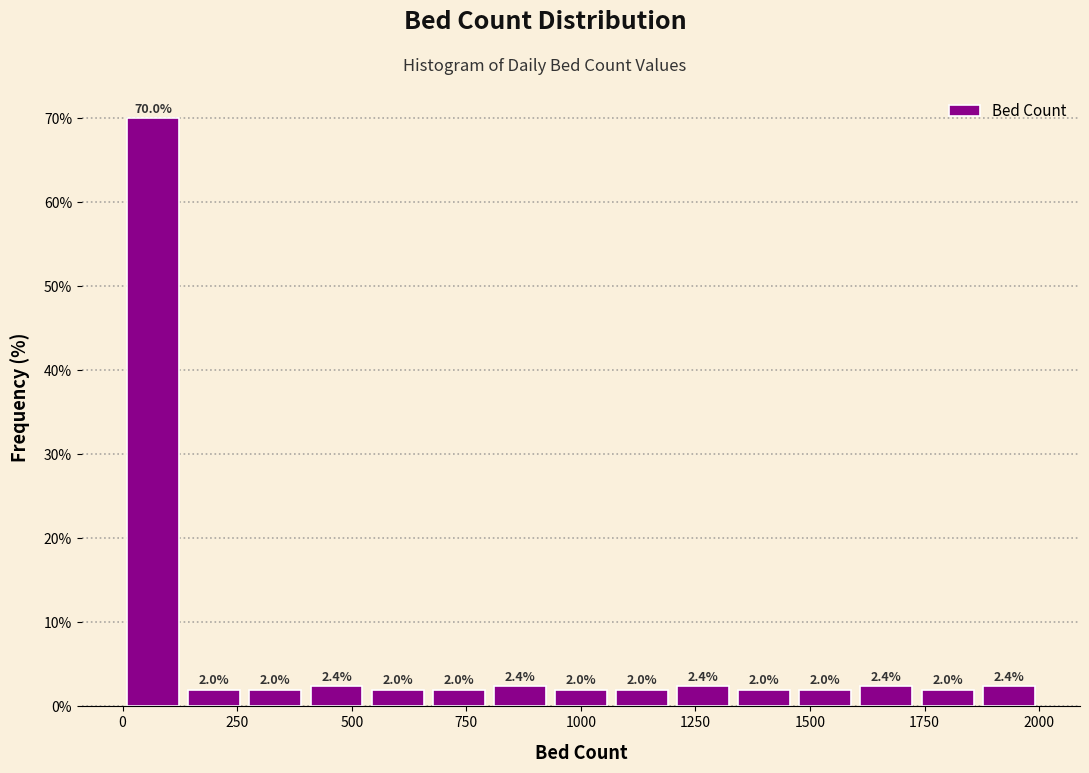

Read against the x-axis, roughly where is the centre of the tallest bar?

50